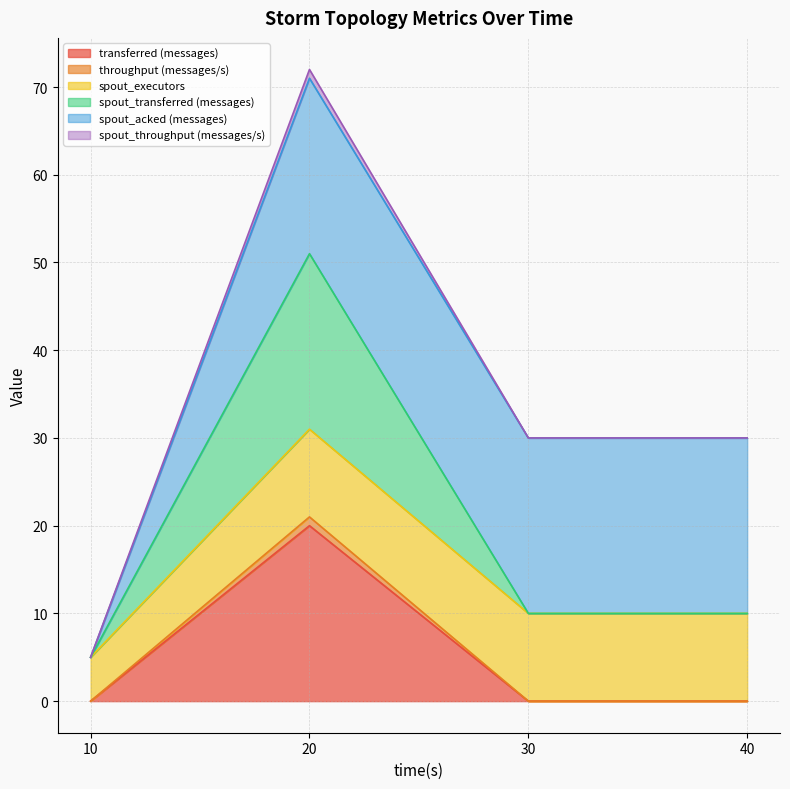

Is it true that transferred (messages) equals 0 at 30?

True